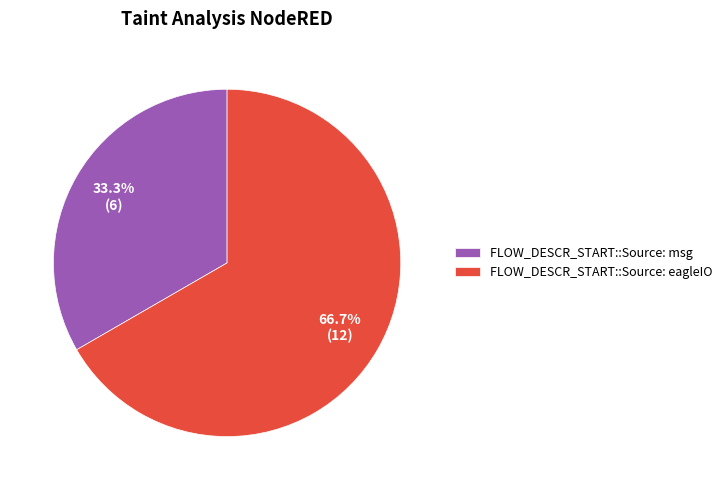

Between FLOW_DESCR_START::Source: eagleIO and FLOW_DESCR_START::Source: msg, which is larger?

FLOW_DESCR_START::Source: eagleIO